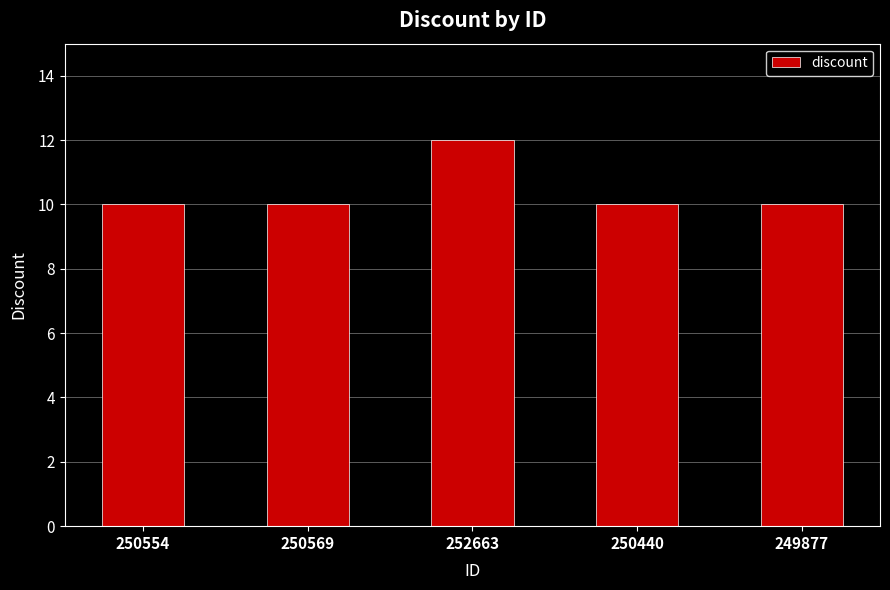

At which category does the chart reach its peak across all series?

252663